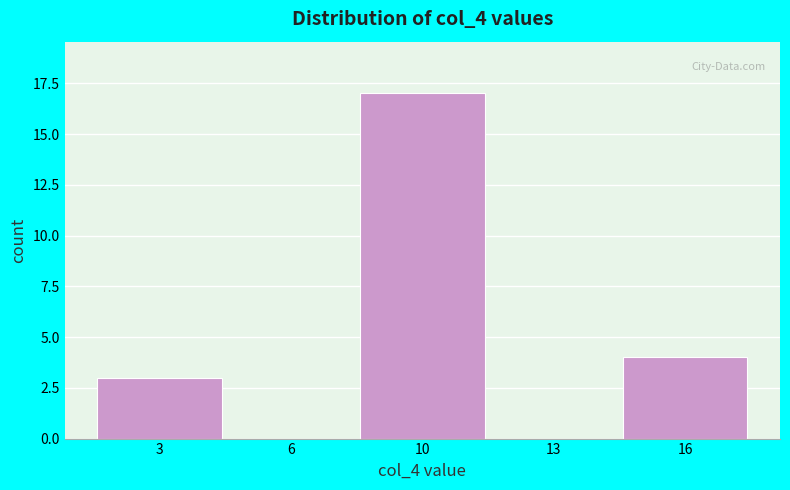

Reading left to right, extract all data points from this chart.

3=3	6=0	10=17	13=0	16=4